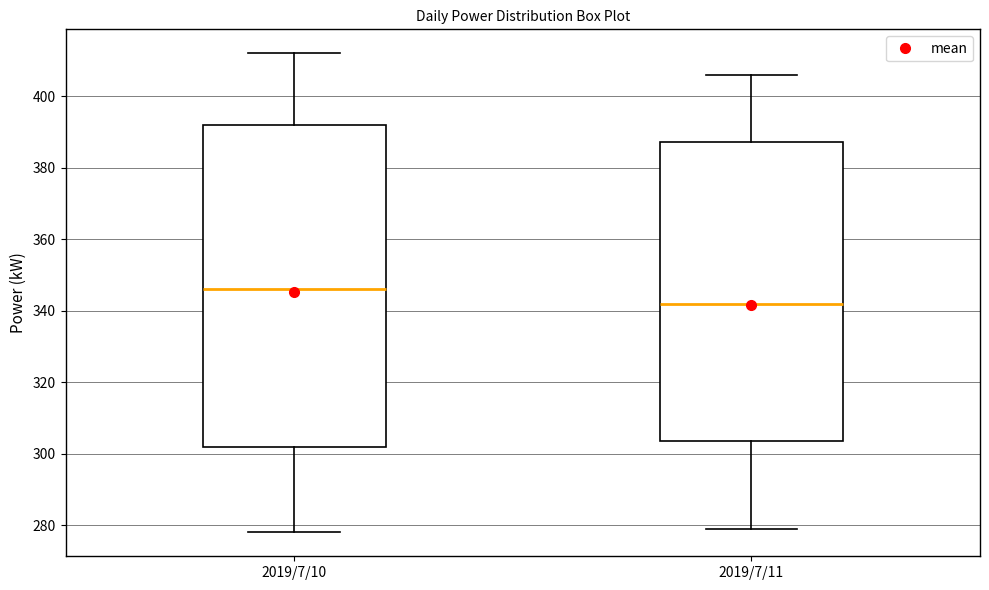

Reading left to right, read every box against the y-axis: the position of its median line, the range the box covers, and the ends of its whiskers. The values are not printed on the chart, so give them approximately, as read against the axis.

2019/7/10: median 346, box 302 to 392, whiskers 278 to 412
2019/7/11: median 342, box 304 to 388, whiskers 280 to 406